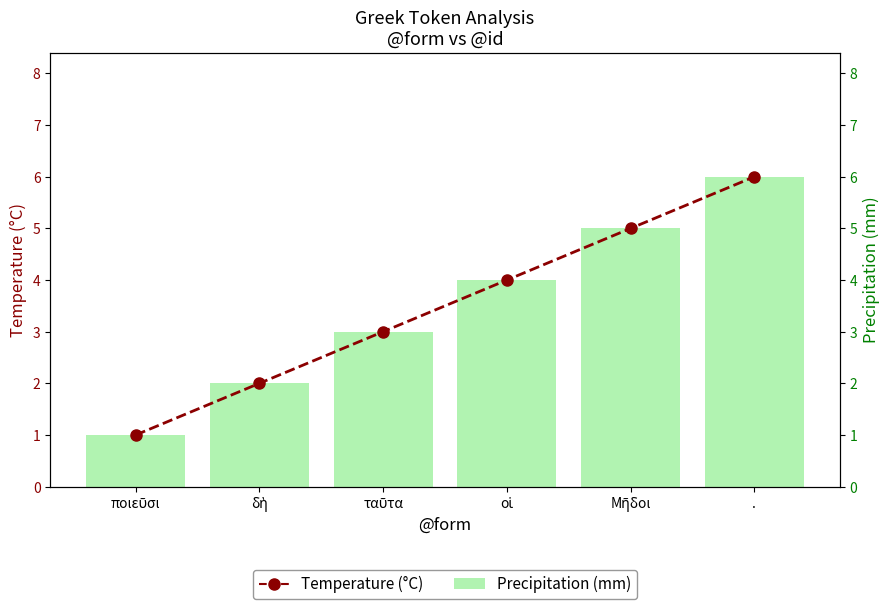

At which label is Temperature (°C) closest to 3?

ταῦτα